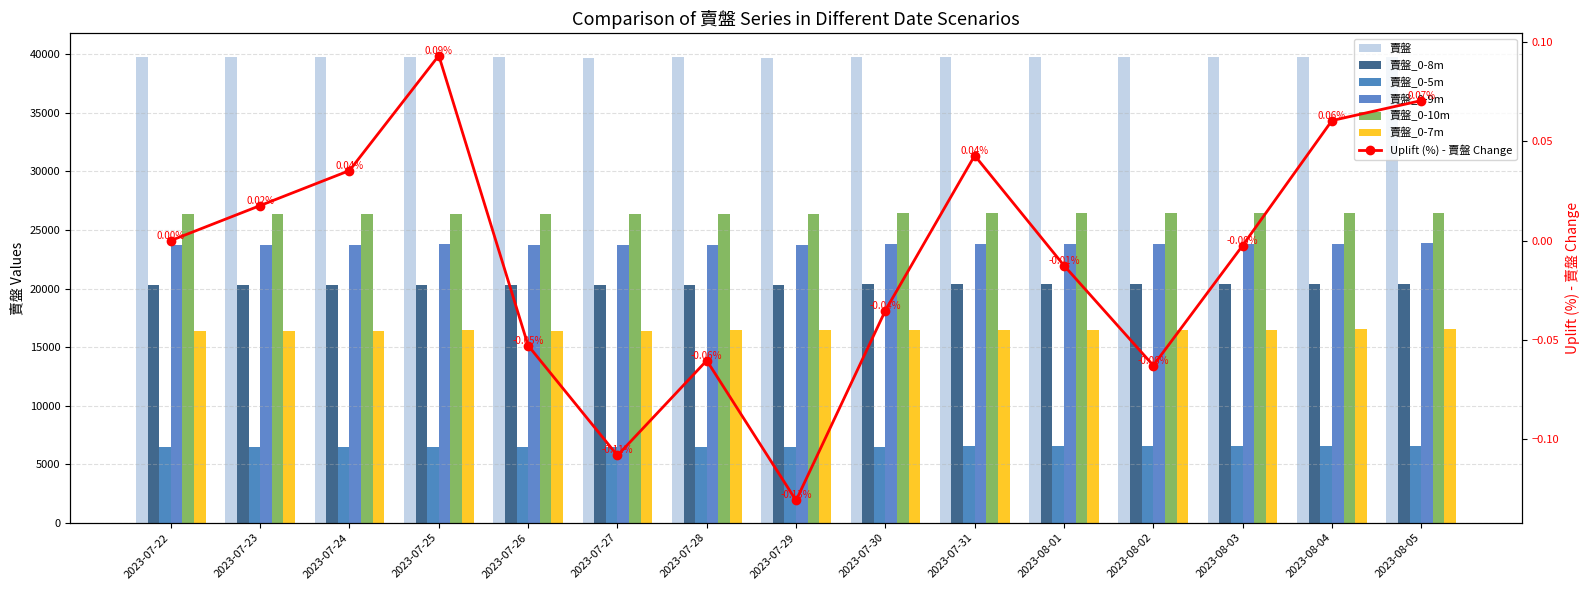

At which label does 賣盤 first exceed 39761?

2023-07-22